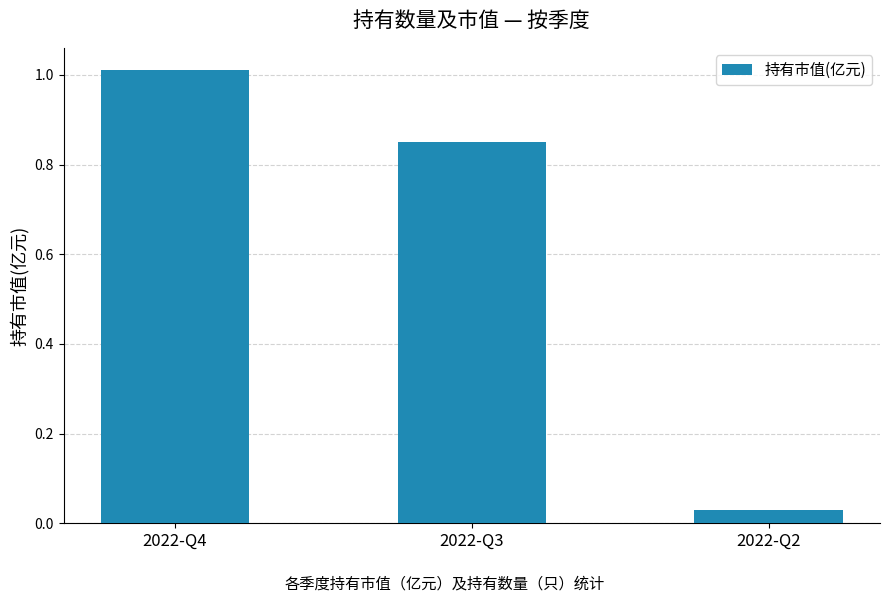

At which label is the value closest to 0?

2022-Q2